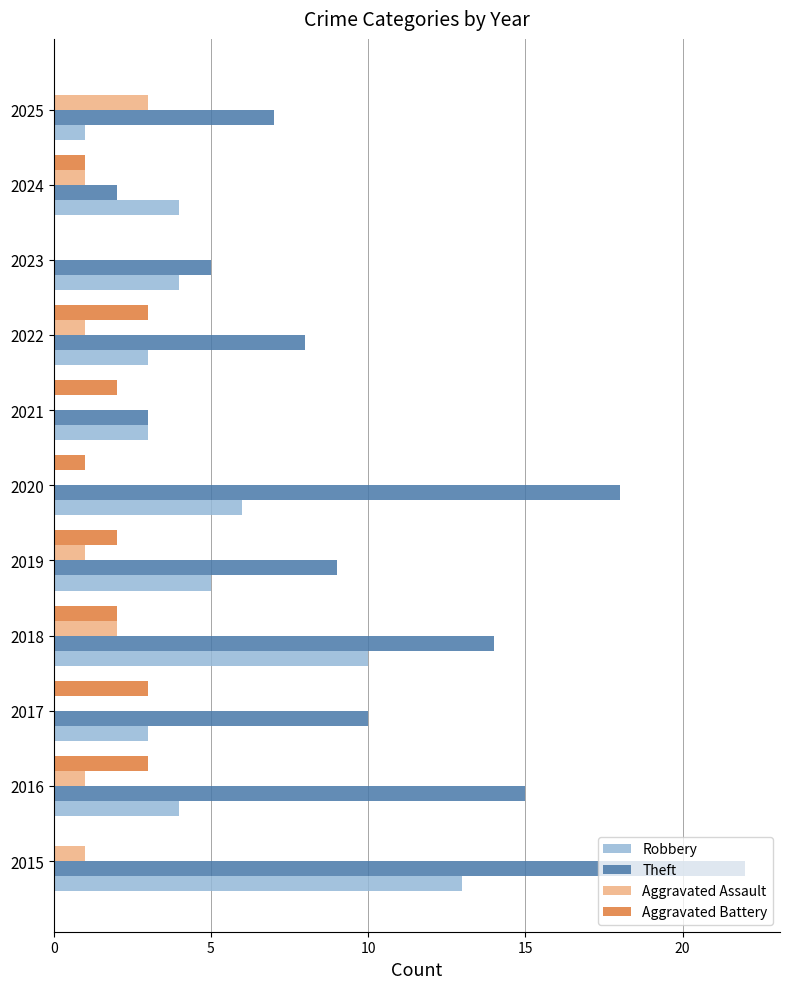

What value does the Theft series have at 2015?

22